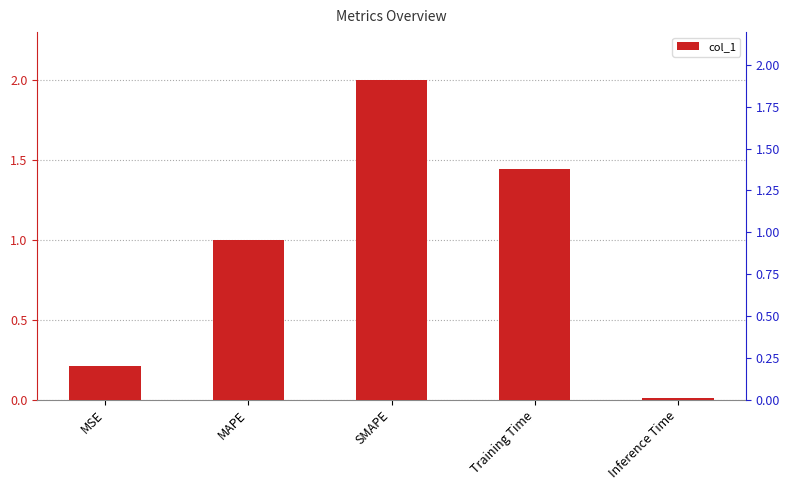

How many categories are shown in the chart?

5